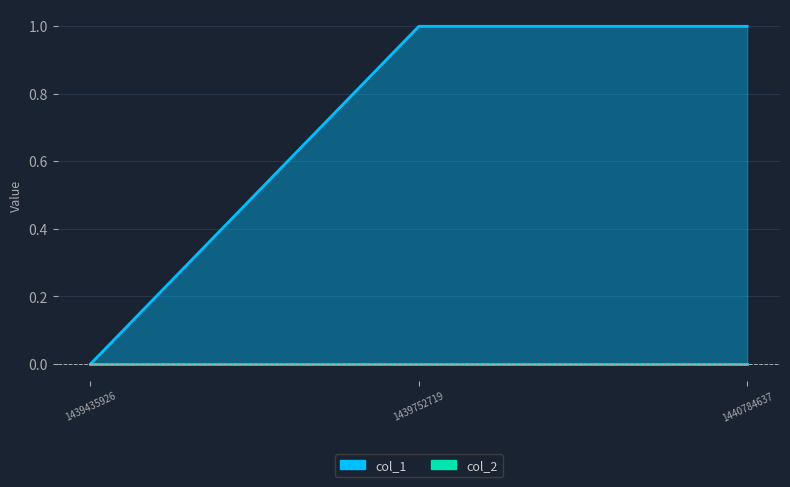

What is the difference between the values at 1439752719 and 1439435926?

1